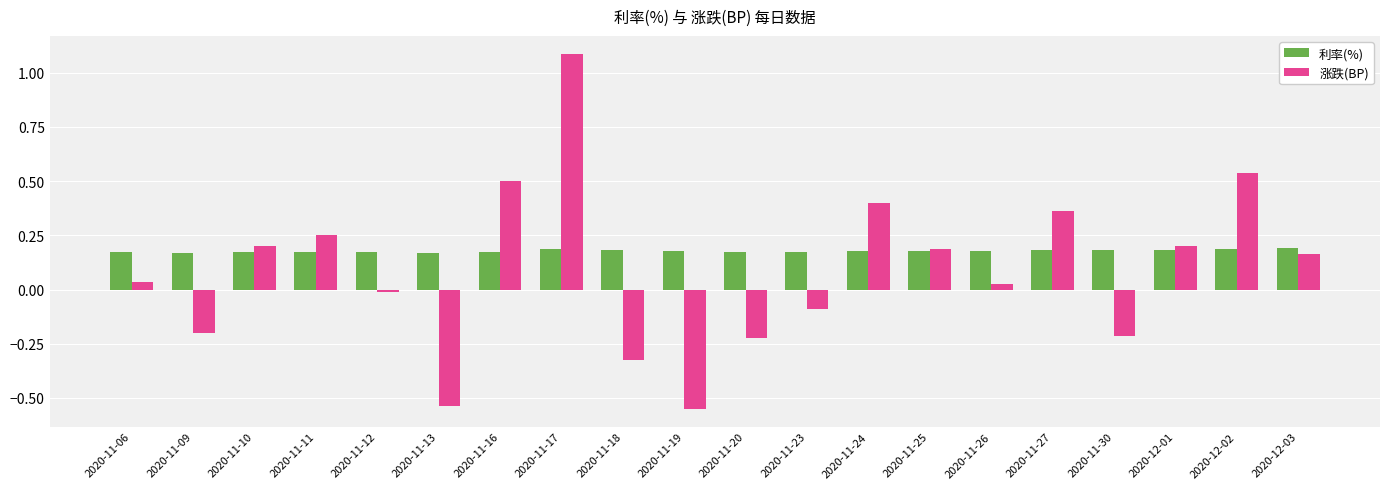

Where does the 涨跌(BP) series first go above 0?

2020-11-06